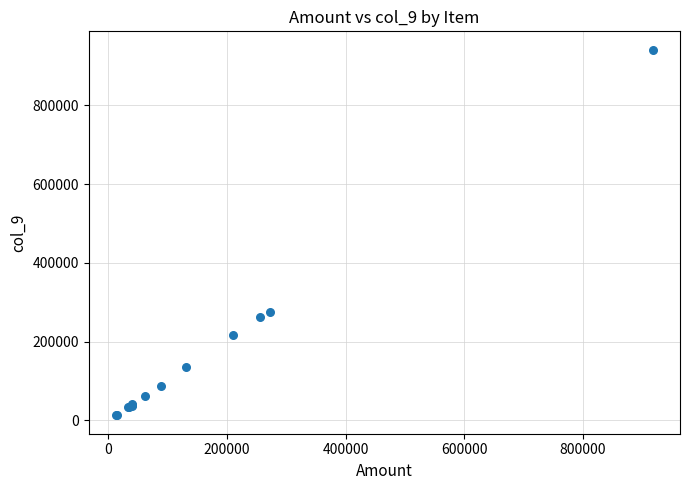

What Y value in the scatter plot is closest to 476962?

275000.0